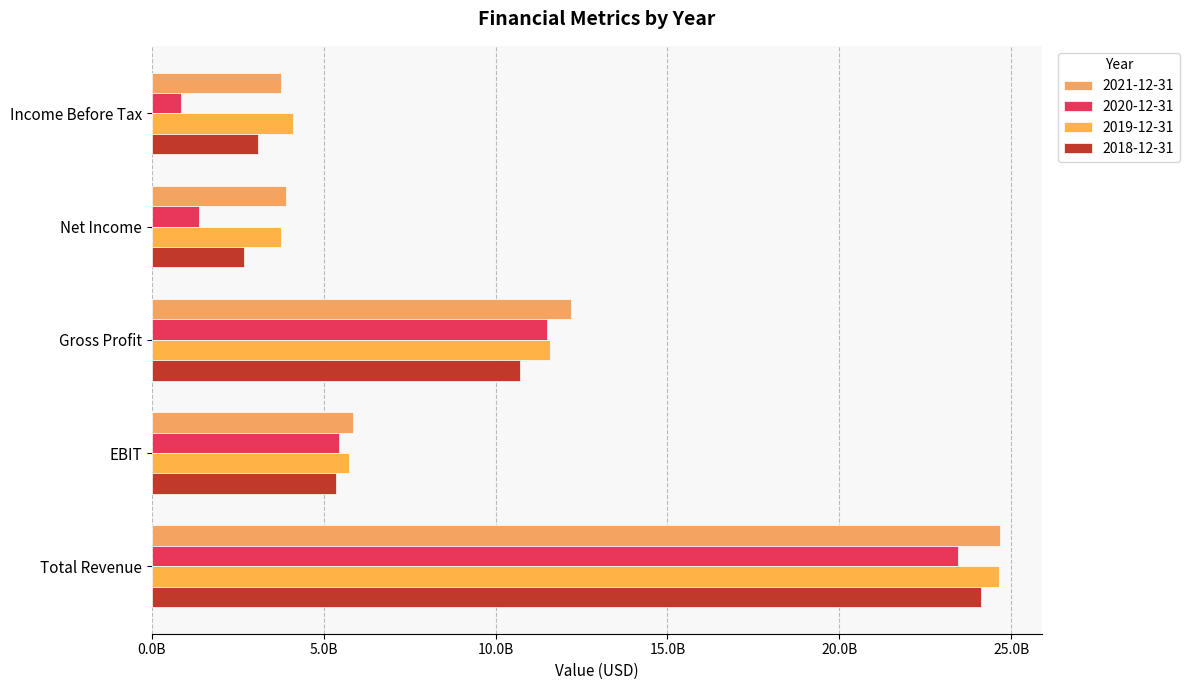

How many data points in 2021-12-31 are less than 5844000000?

2